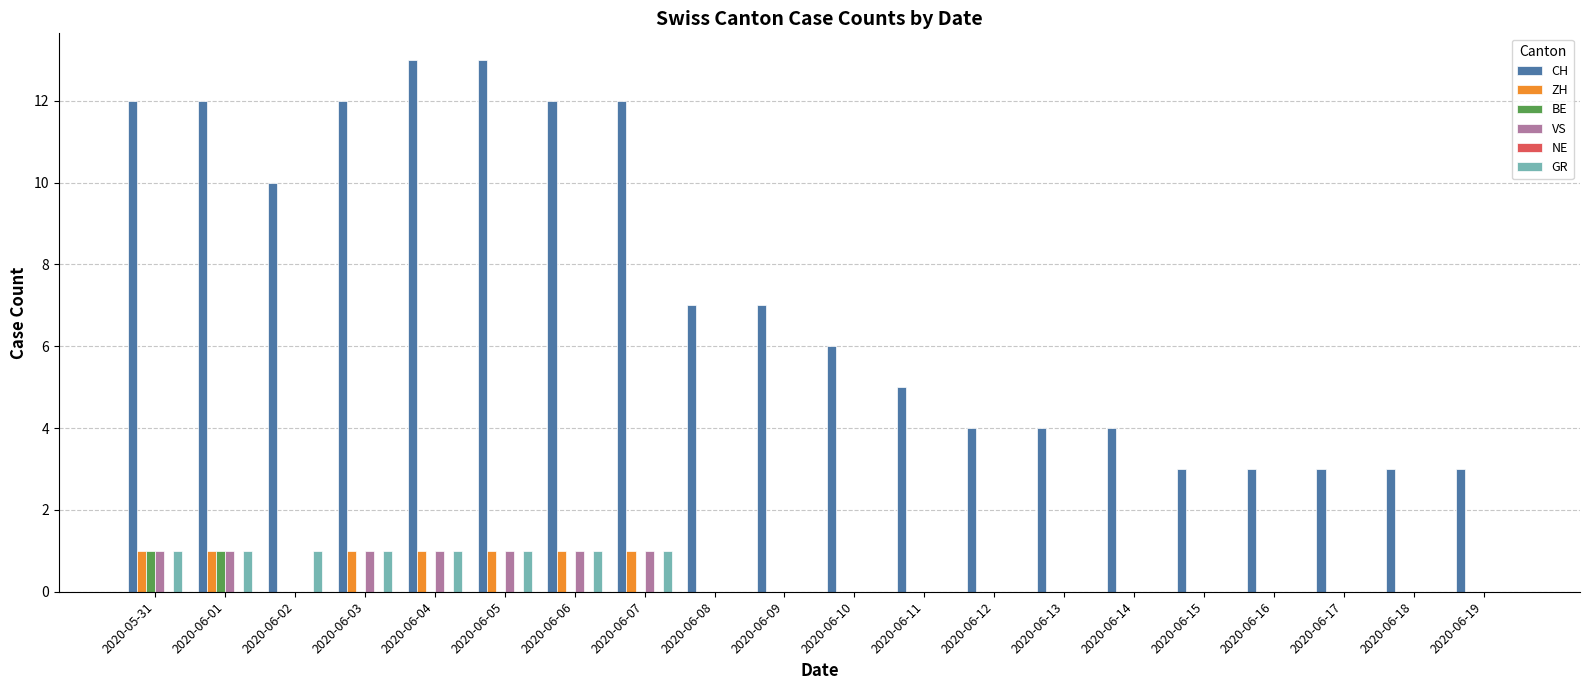

Between 2020-06-12 and 2020-06-17, which series saw the biggest shift?

CH